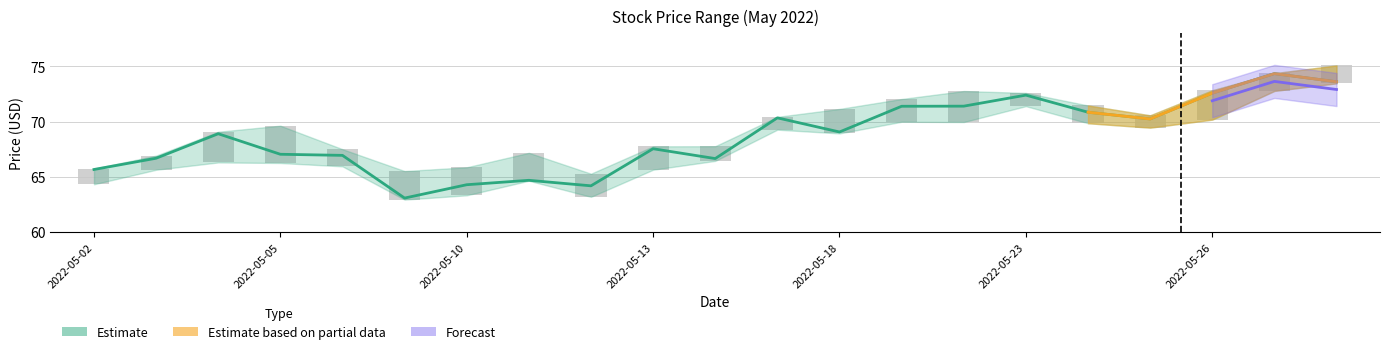

What is the difference between the values at 17 and 15?

2.2